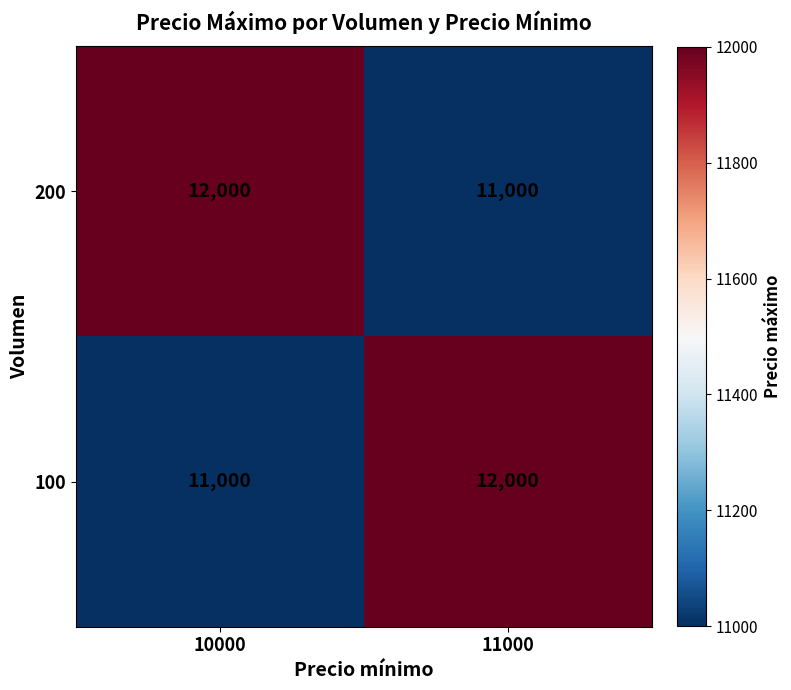

Reading left to right, extract all data points from this chart.

200: 10000=12000	11000=11000
100: 10000=11000	11000=12000